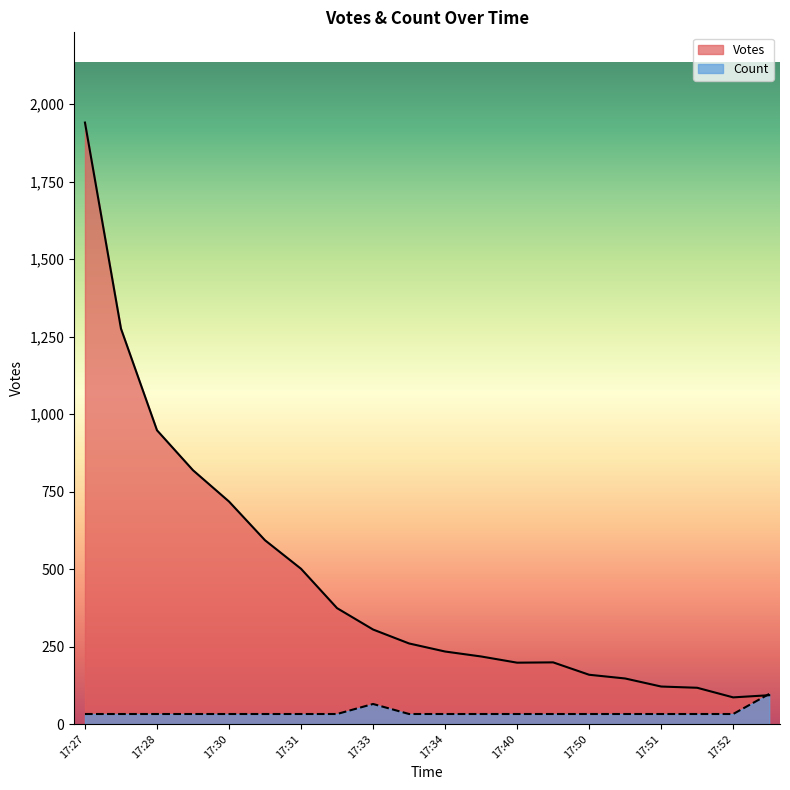

Which series has the largest range (max minus min)?

Votes